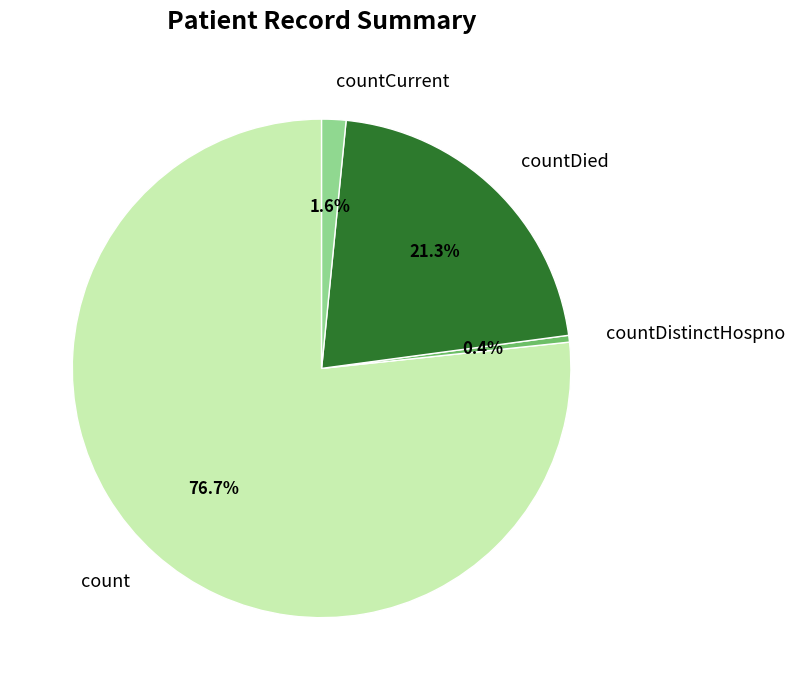

To the nearest percent, what is the combined percentage of countDied and countDistinctHospno?

22%